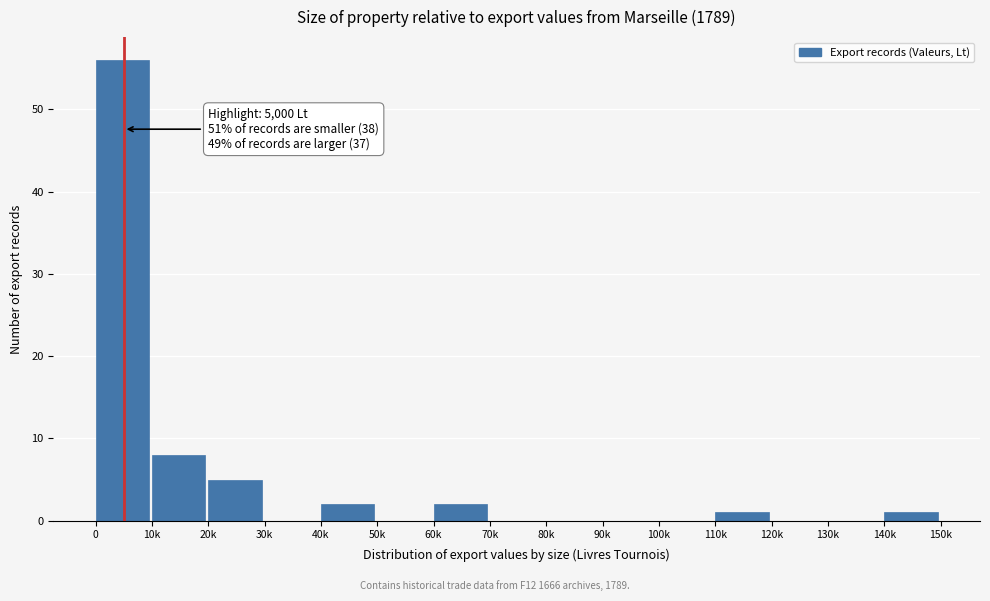

Reading left to right, what are all the values shown in this chart?

0=56	10k=8	20k=5	30k=0	40k=2	50k=0	60k=2	70k=0	80k=0	90k=0	100k=0	110k=1	120k=0	130k=0	140k=1